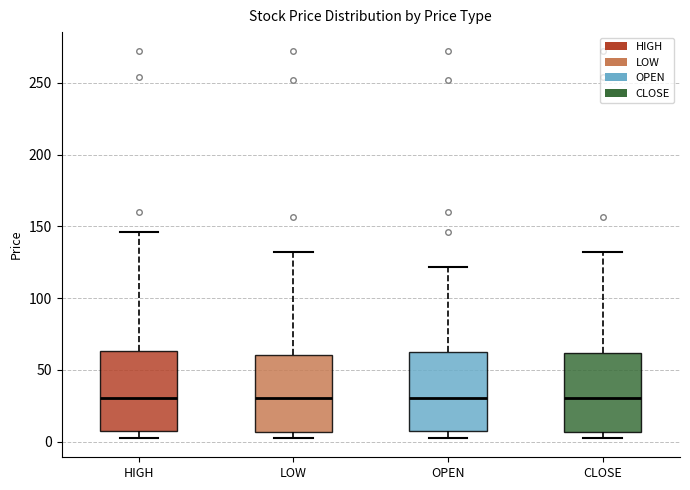

Reading left to right, read every box against the y-axis: the position of its median line, the range the box covers, and the ends of its whiskers. The values are not printed on the chart, so give them approximately, as read against the axis.

HIGH: median 30, box 5 to 65, whiskers 5 (just below the box's lower edge) to 145
LOW: median 30, box 5 to 60, whiskers 5 (just below the box's lower edge) to 130
OPEN: median 30, box 5 to 65, whiskers 5 (just below the box's lower edge) to 120
CLOSE: median 30, box 5 to 60, whiskers 5 (just below the box's lower edge) to 130